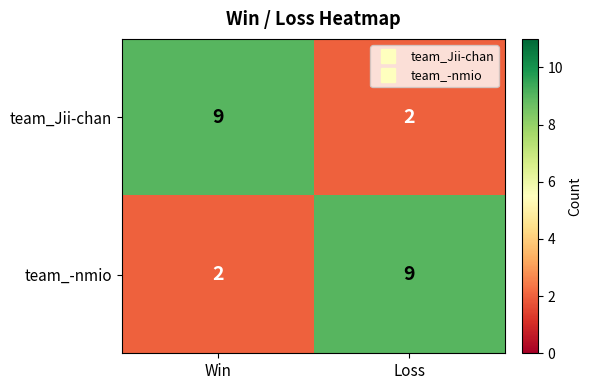

At Win, list the series in order from largest to smallest.

team_Jii-chan, team_-nmio